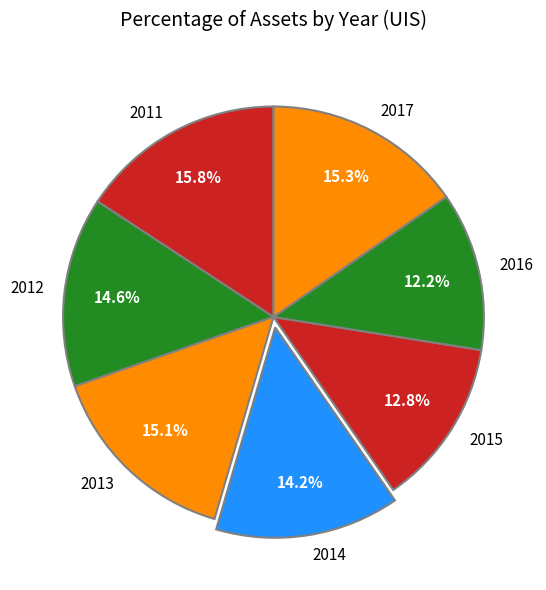

How many segments does this pie chart have?

7